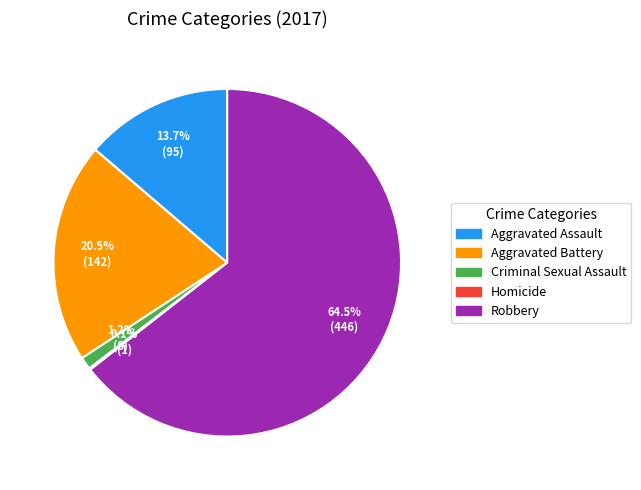

Combined, what portion of the pie is Robbery and Aggravated Assault?

78.2%